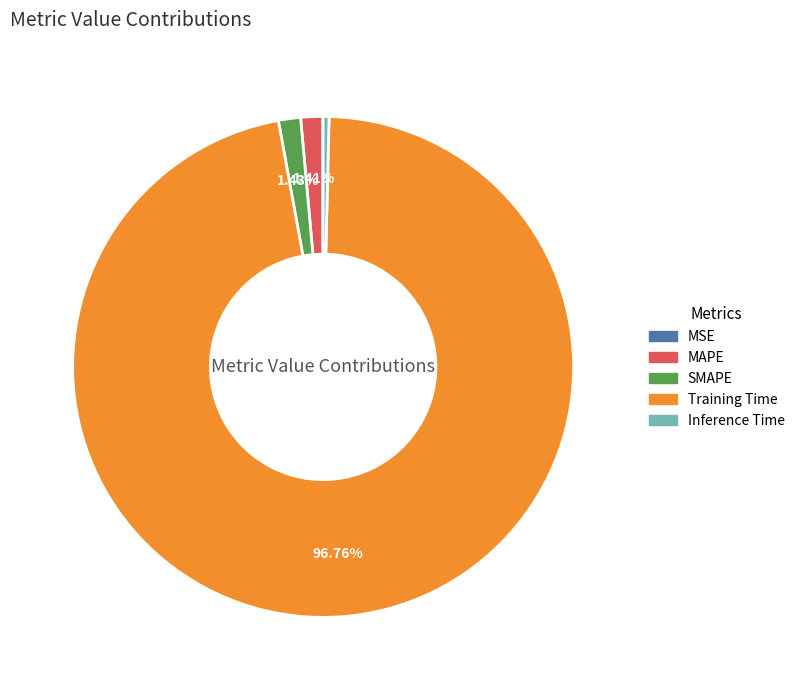

Which category has the biggest portion of the pie?

Training Time